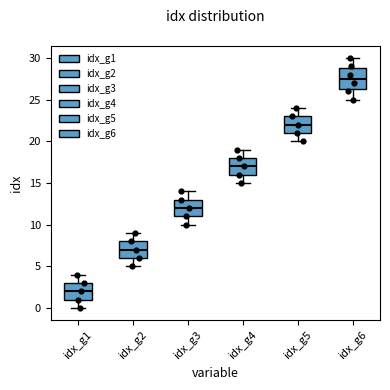

Reading left to right, read every box against the y-axis: the position of its median line, the range the box covers, and the ends of its whiskers. The values are not printed on the chart, so give them approximately, as read against the axis.

idx_g1: median 2.0, box 1.0 to 3.0, whiskers 0.0 to 4.0
idx_g2: median 7.0, box 6.0 to 8.0, whiskers 5.0 to 9.0
idx_g3: median 12.0, box 11.0 to 13.0, whiskers 10.0 to 14.0
idx_g4: median 17.0, box 16.0 to 18.0, whiskers 15.0 to 19.0
idx_g5: median 22.0, box 21.0 to 23.0, whiskers 20.0 to 24.0
idx_g6: median 27.5, box 26.5 to 29.0, whiskers 25.0 to 30.0